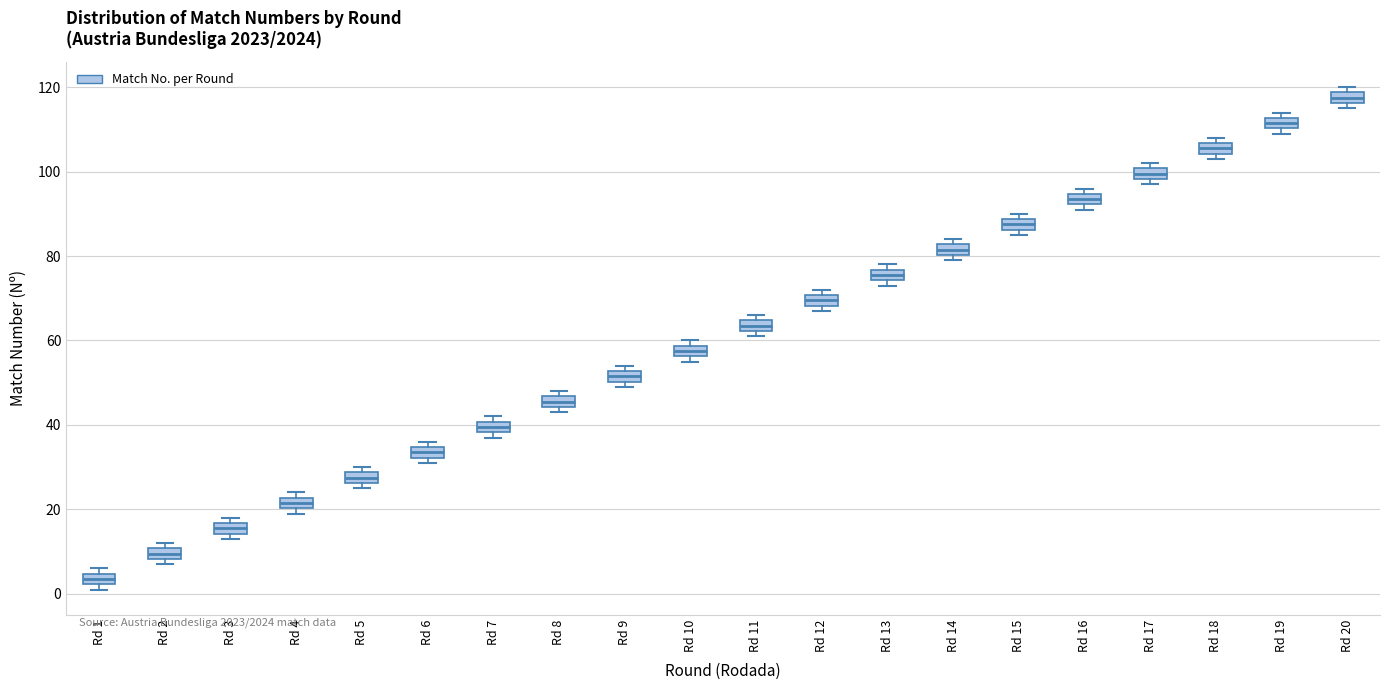

Where is the upper edge of the box for Rd 13 on the y-axis? The values are not printed on the chart, so give them approximately, as read against the axis.

76